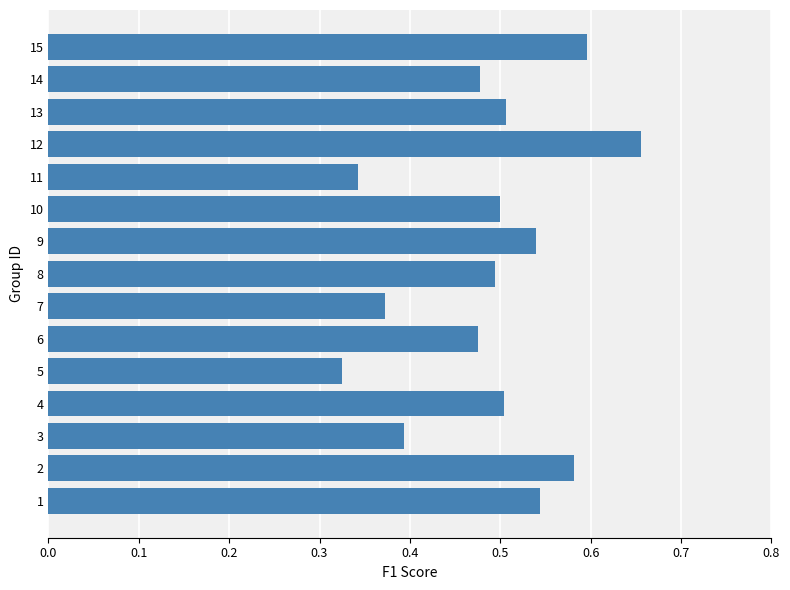

Which label corresponds to the largest value in the chart?

12